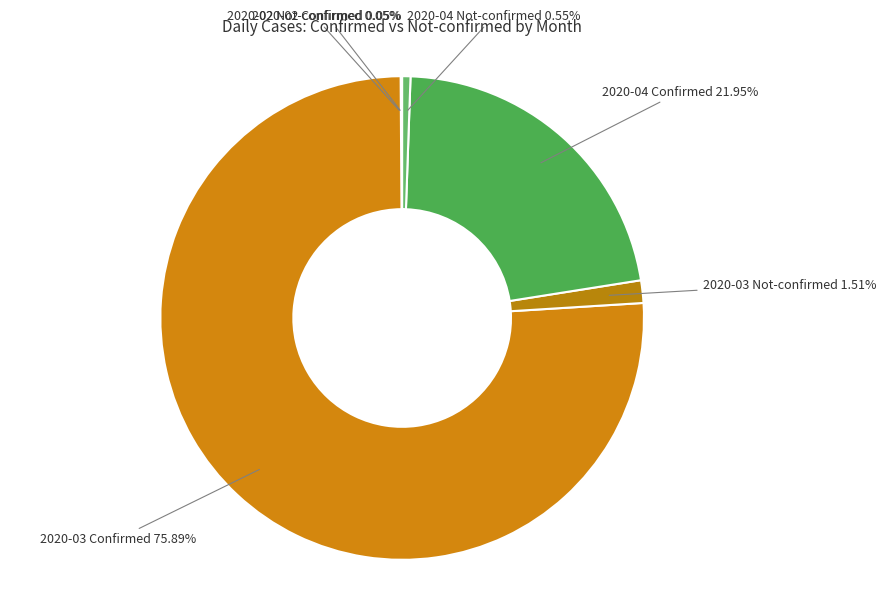

Is there any slice that represents more than half of the pie?

Yes